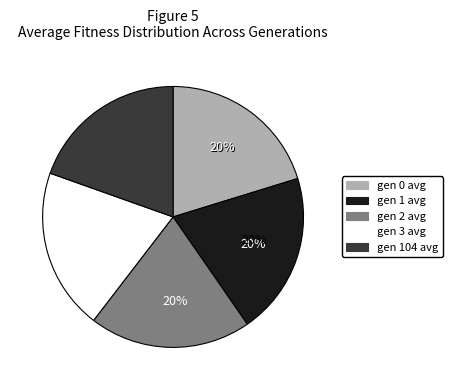

True or false: gen 2 avg accounts for 20% of the total.

True